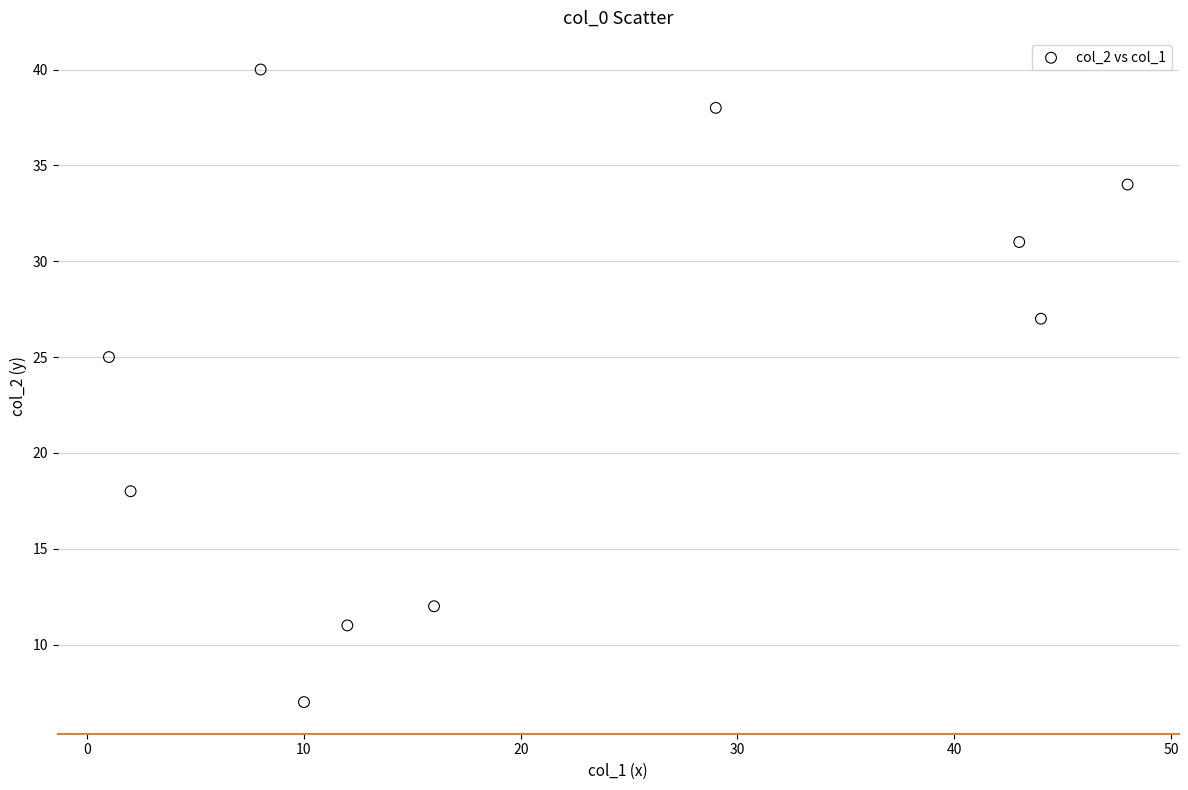

What is the average X value?

21